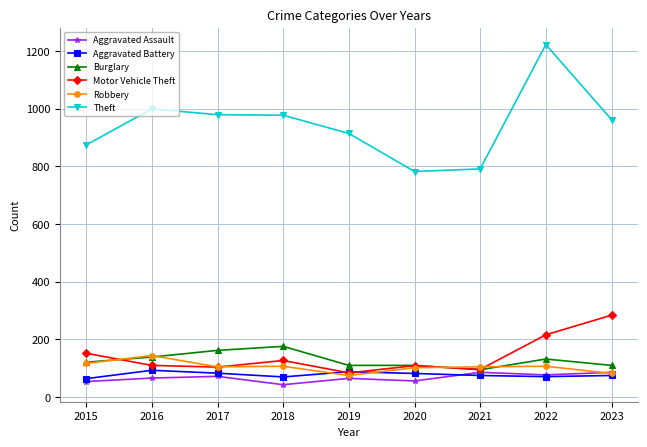

In Aggravated Assault, how many points are lower than both neighbors (excluding endpoints)?

3